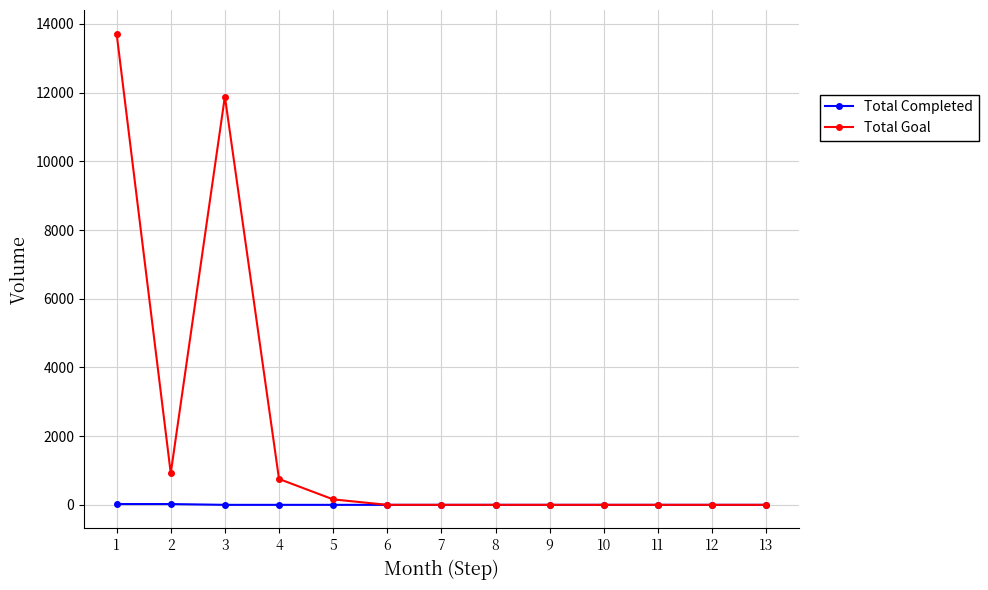

How many values in the Total Completed series exceed 0?

2